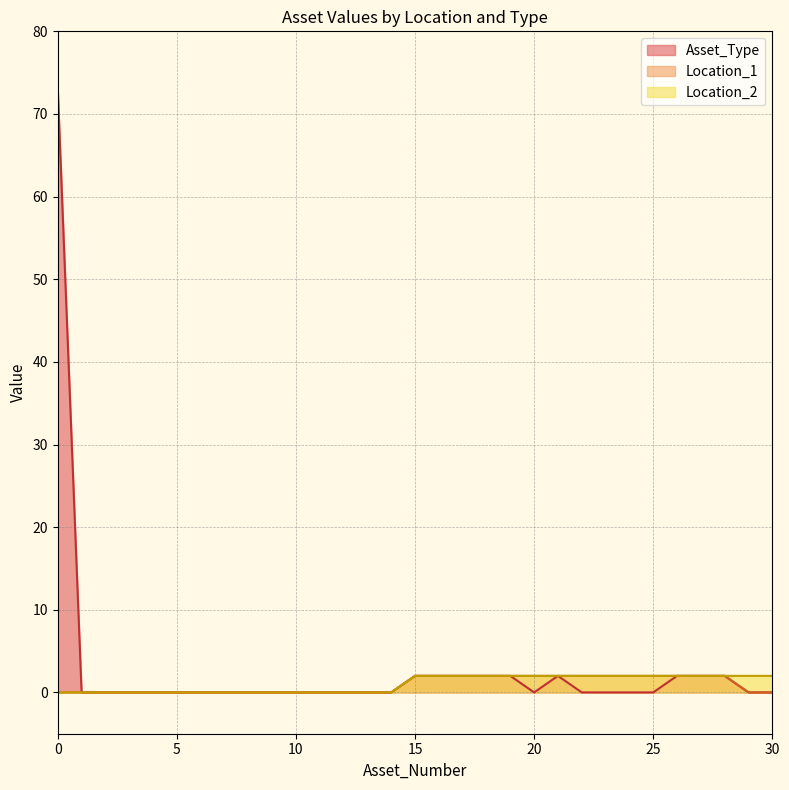

How many values in Asset_Type are above zero?

10